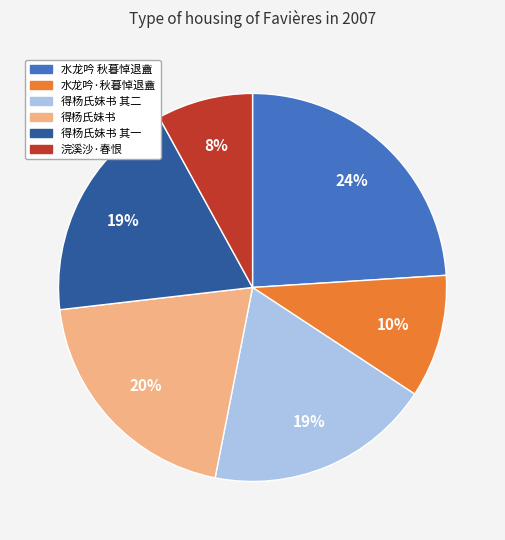

Is there a majority slice in this chart?

No